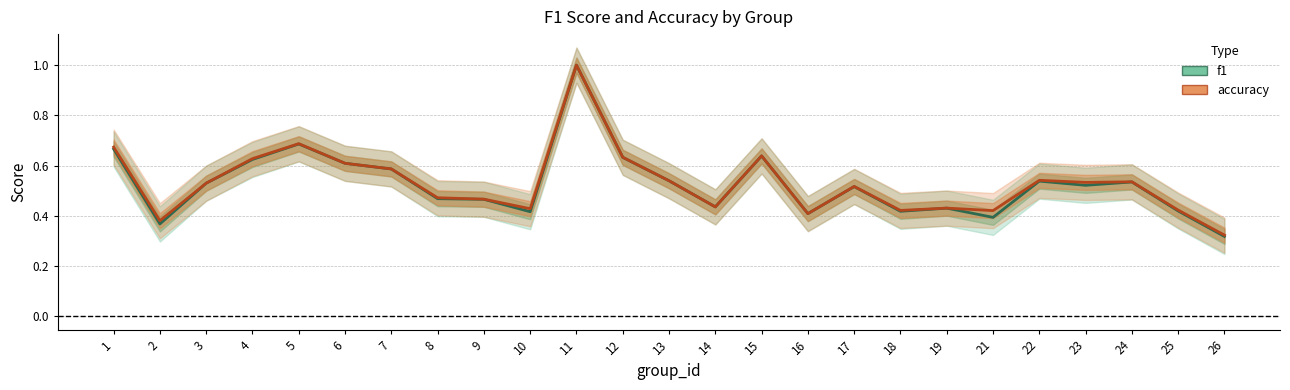

How many interior local valleys does the accuracy series have?

7